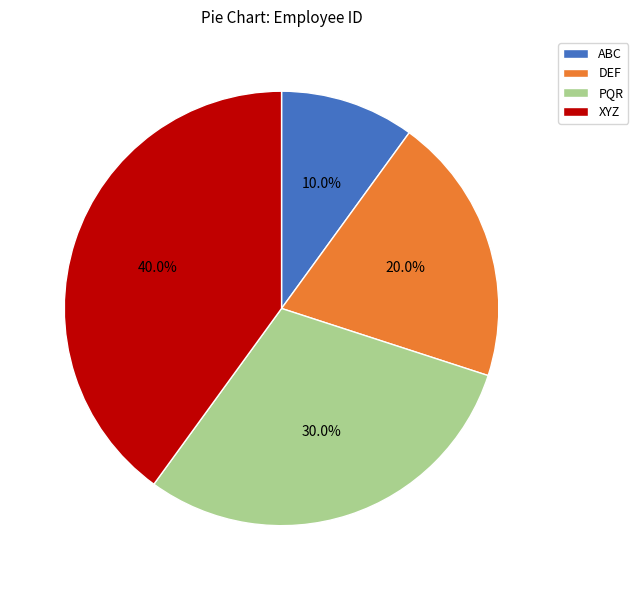

Is there any slice that represents more than half of the pie?

No